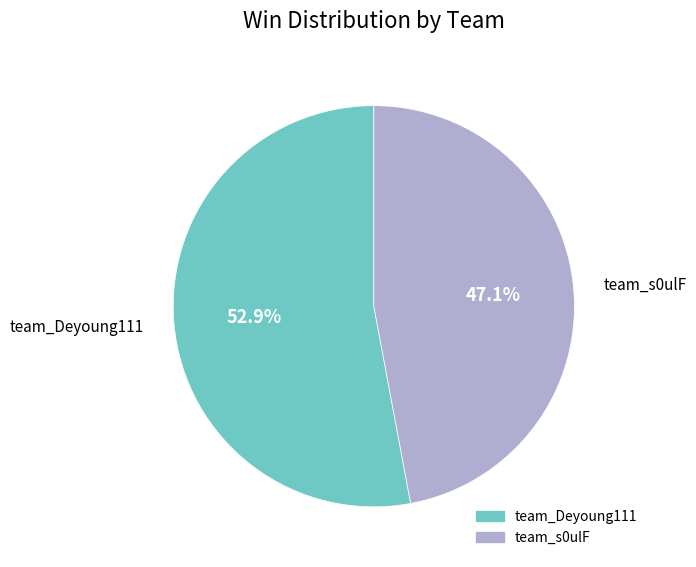

To the nearest percent, what is the difference between the team_s0ulF and team_Deyoung111 slice percentages?

6%